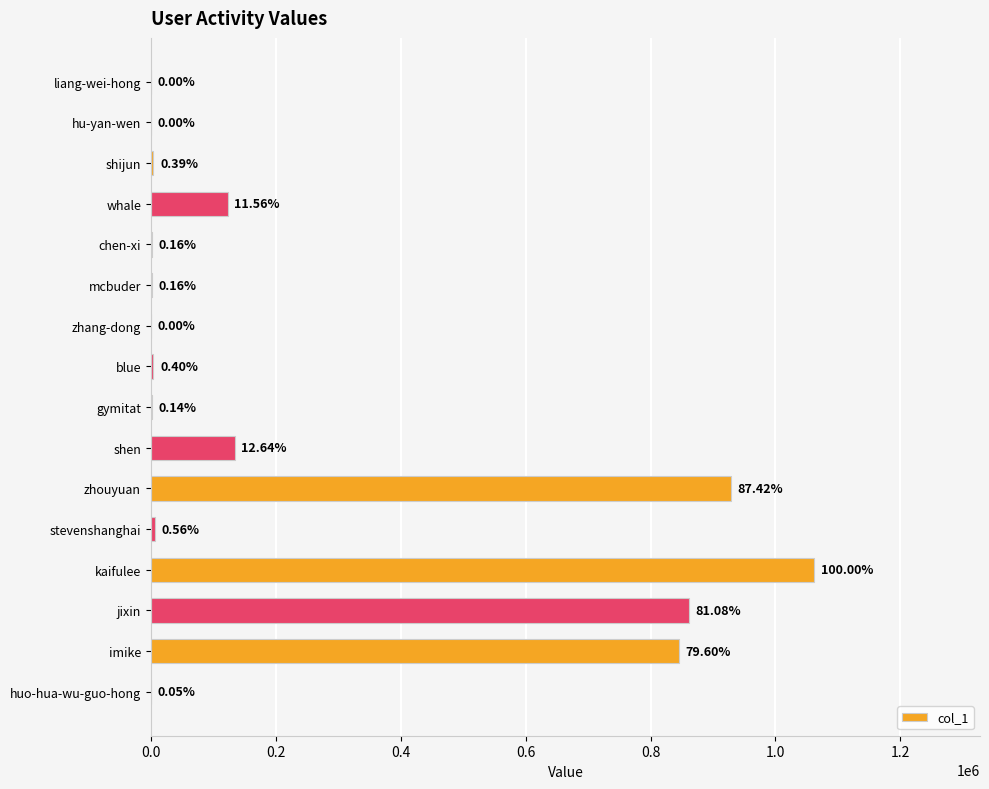

What is the average value?

248347